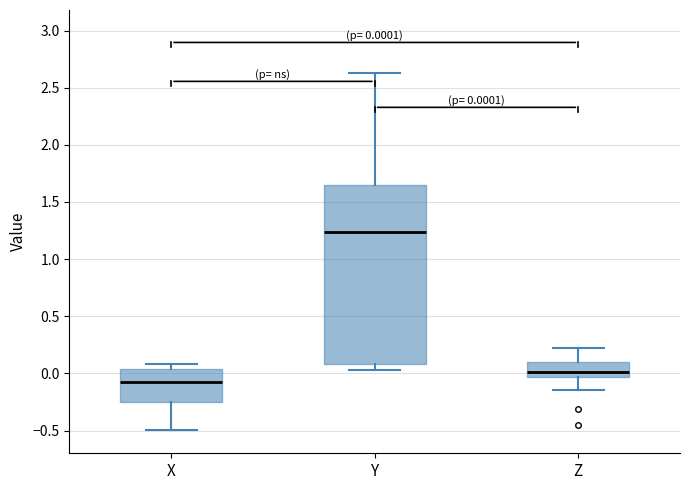

Which box has the lowest median line?

X